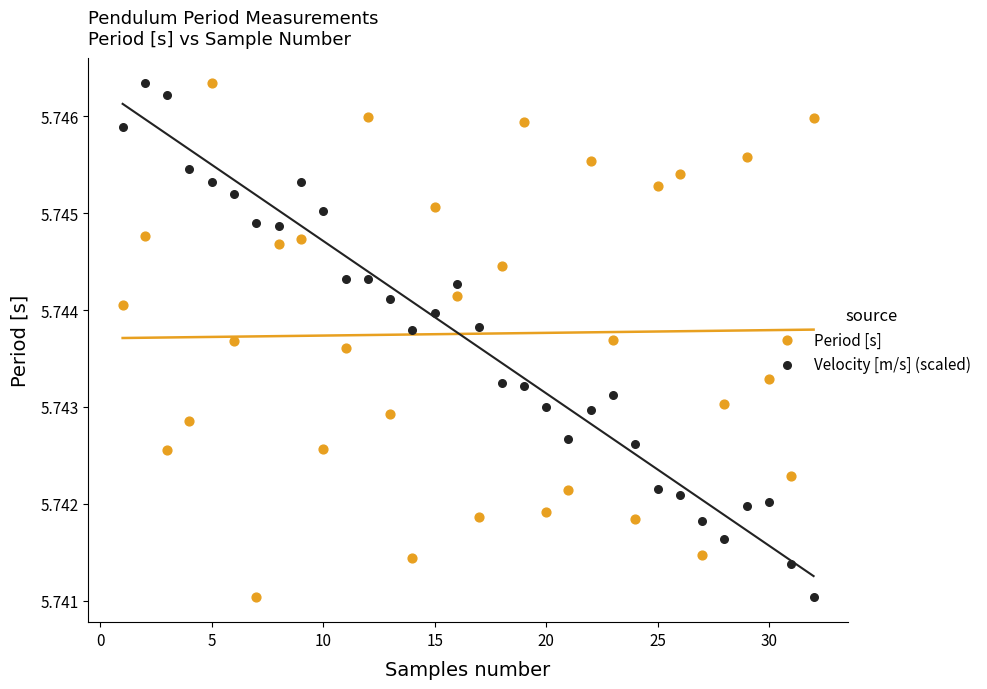

Across all data points, what is the range of X values (max minus min)?

31.0